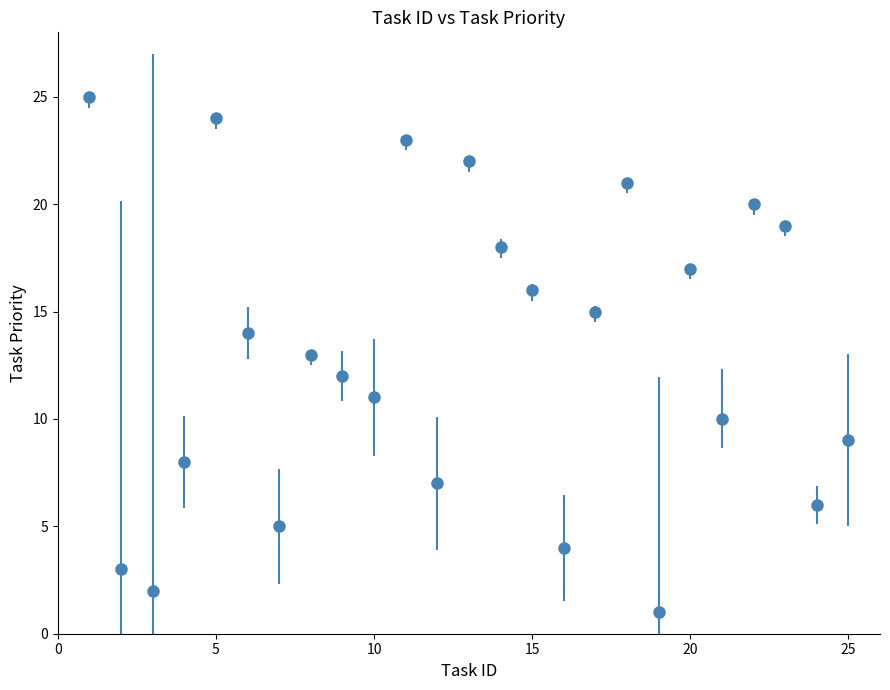

How many interior local valleys (lower than both neighbors) does the data have?

8